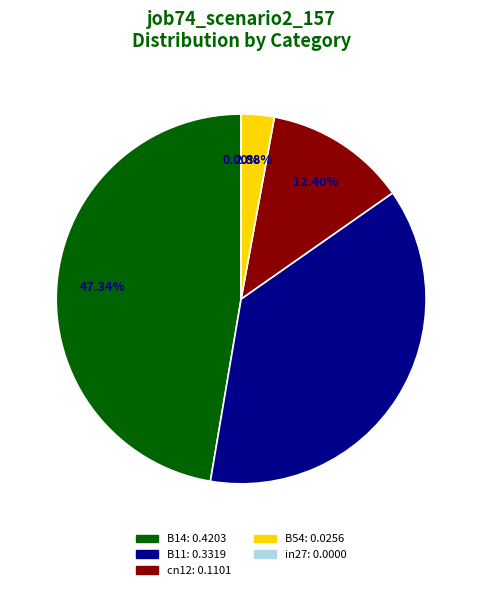

How many segments does this pie chart have?

5